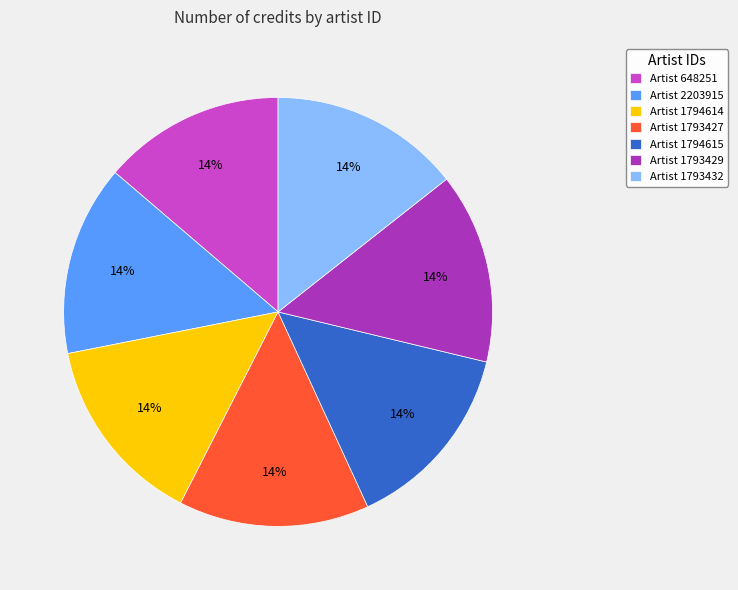

True or false: Artist 1793429 accounts for 14% of the total.

True